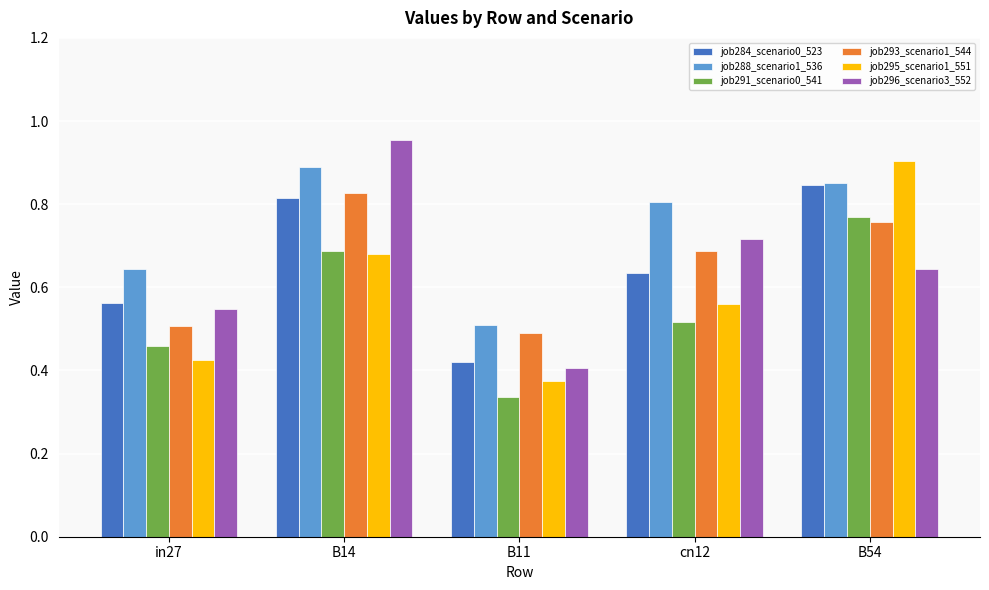

What is the sum of the job295_scenario1_551 values at B54 and B14?

1.6